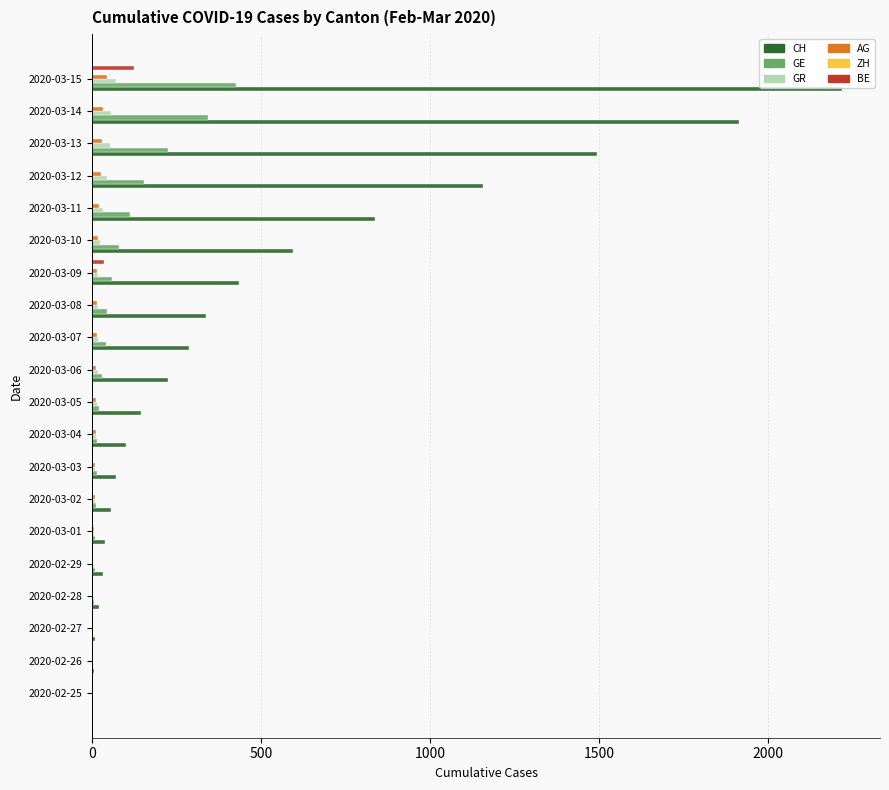

Is the value of CH at 2020-03-05 greater than the value of AG at 2020-03-04?

Yes